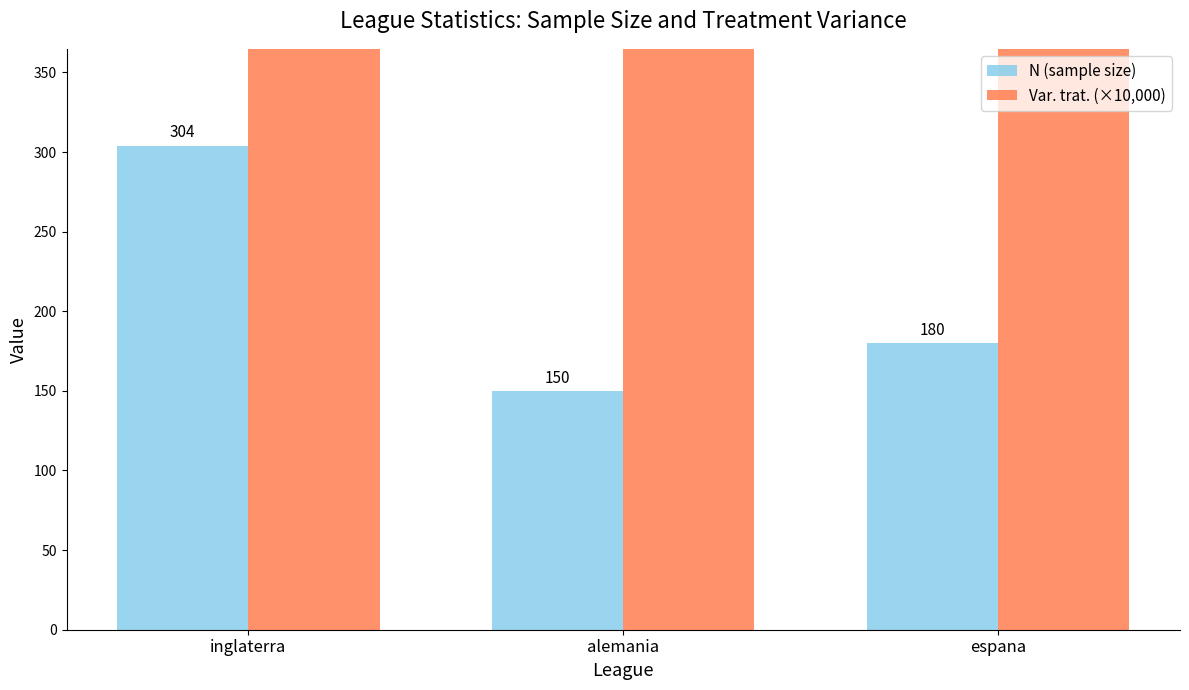

Reading left to right, transcribe all the data shown in this chart.

N (sample size): inglaterra=304	alemania=150	espana=180
Var. trat. (×10,000): inglaterra=450	alemania=520	espana=480